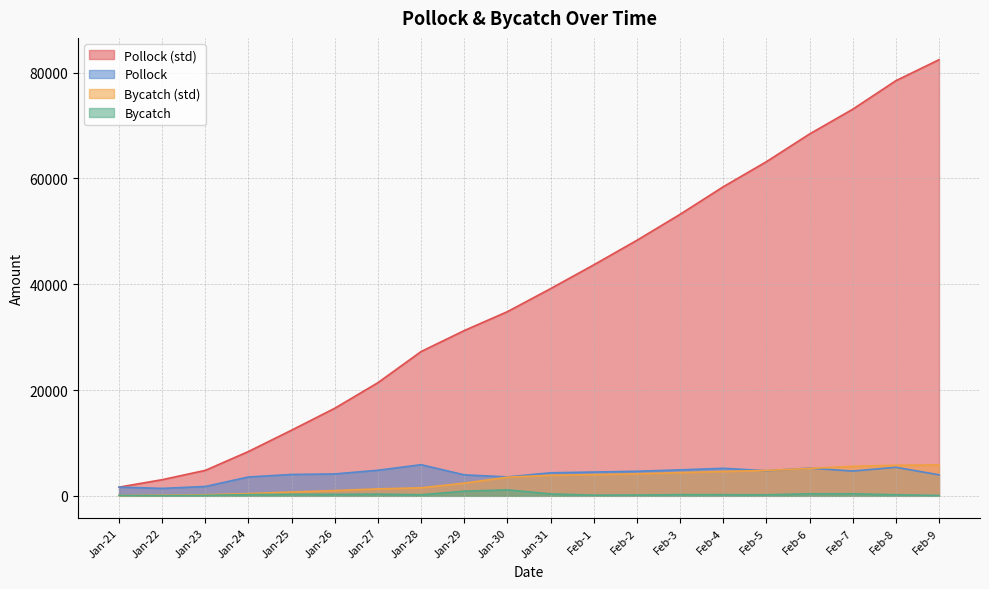

Between Jan-21 and Jan-30, which is larger?

Jan-30